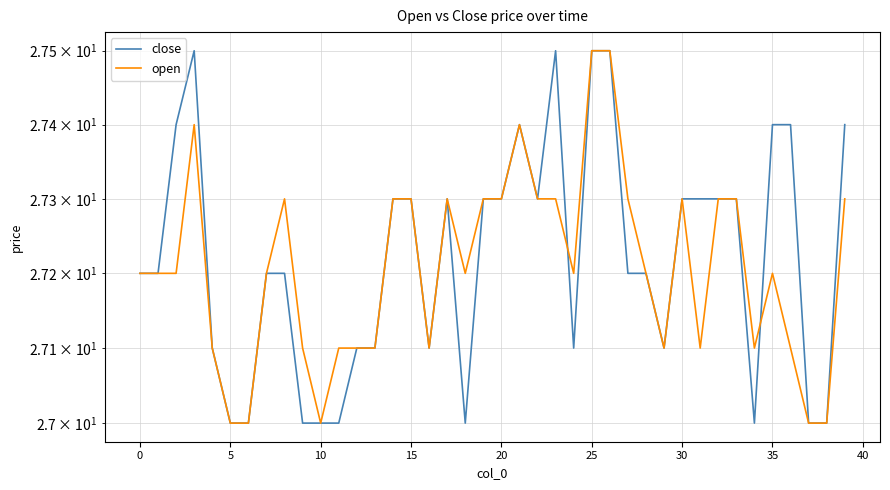

What are all the series names shown in the legend?

close, open